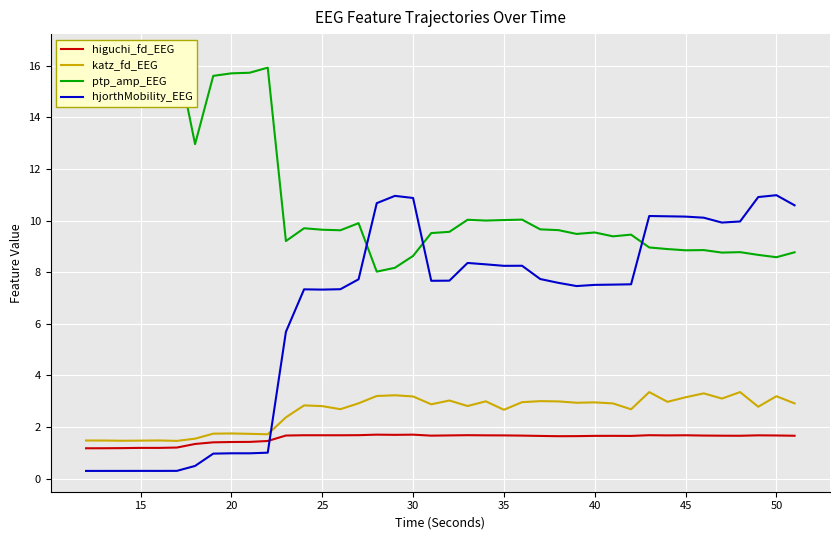

True or false: katz_fd_EEG and hjorthMobility_EEG intersect in this chart.

True